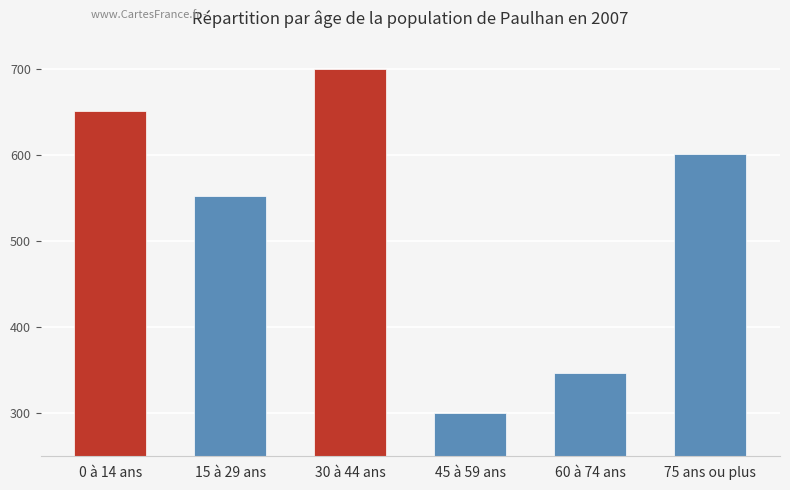

Approximately how many times larger is the value at 75 ans ou plus compared to 60 à 74 ans?

1.7